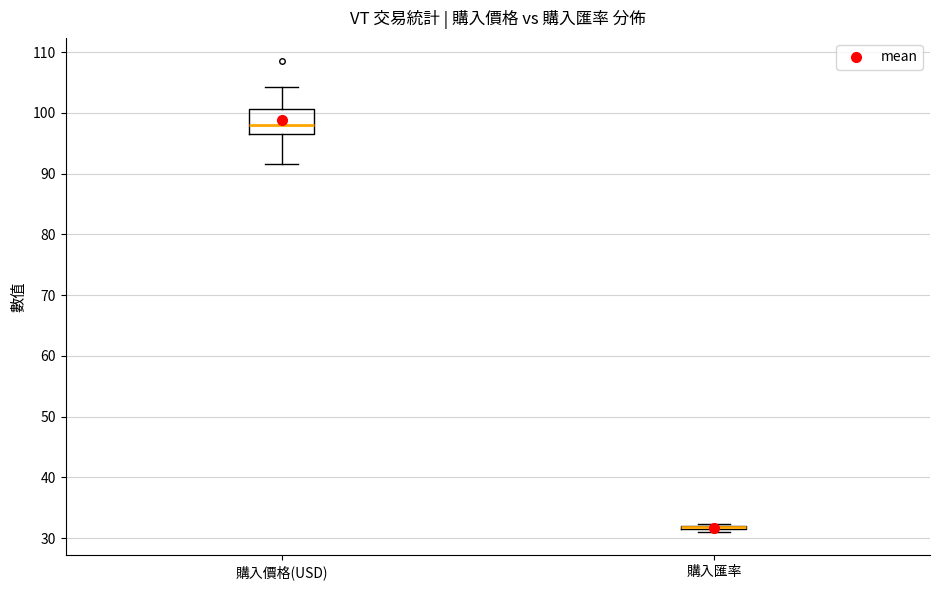

Which box is the tallest, from its lower edge to its upper edge?

購入價格(USD)